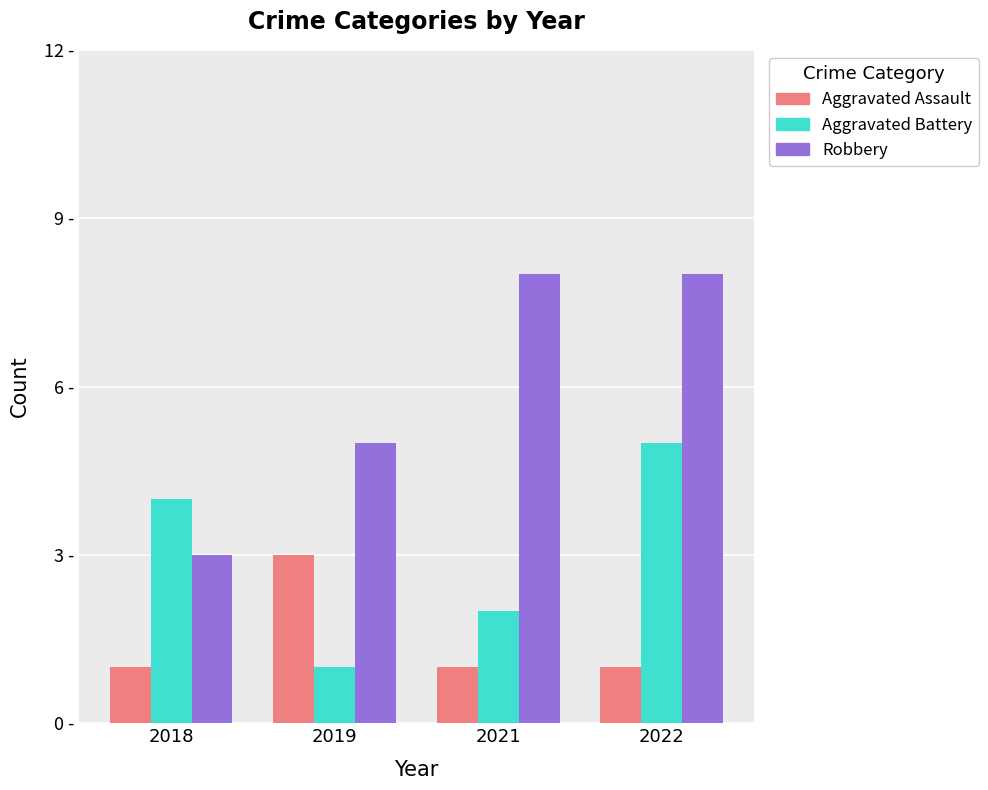

Which series has the largest total across all categories?

Robbery